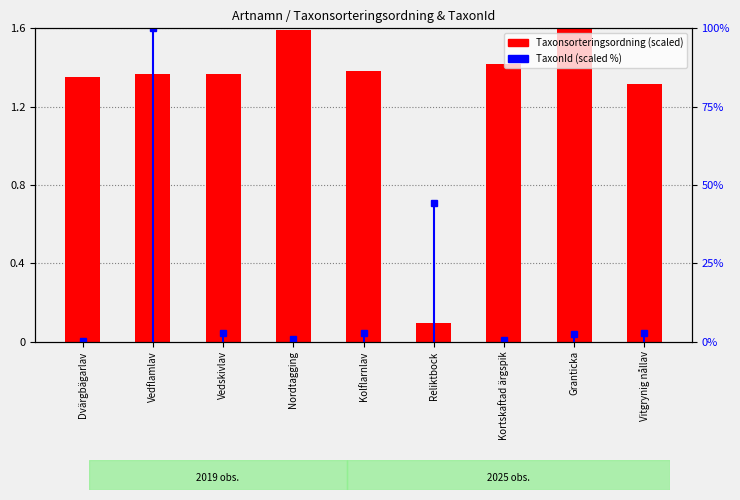

Which label corresponds to the largest value in the chart?

Granticka